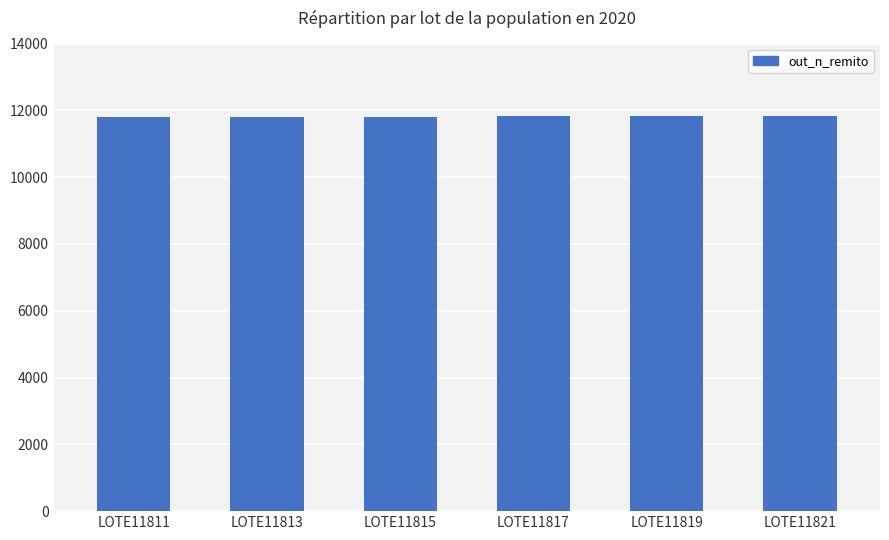

What is the average value?

11816